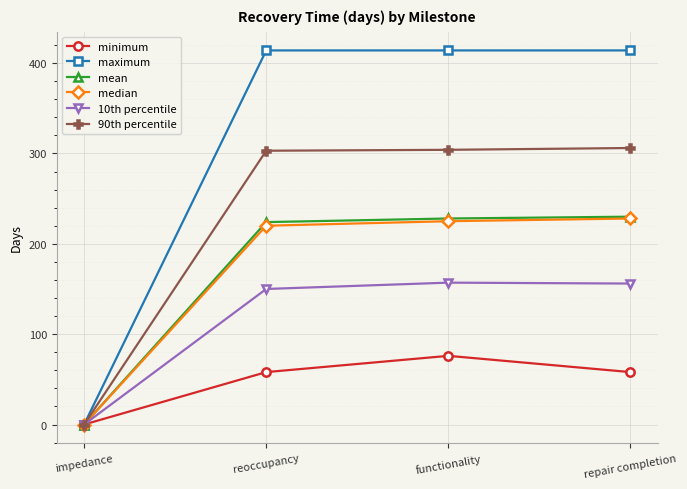

Does the chart have visible grid lines?

Yes